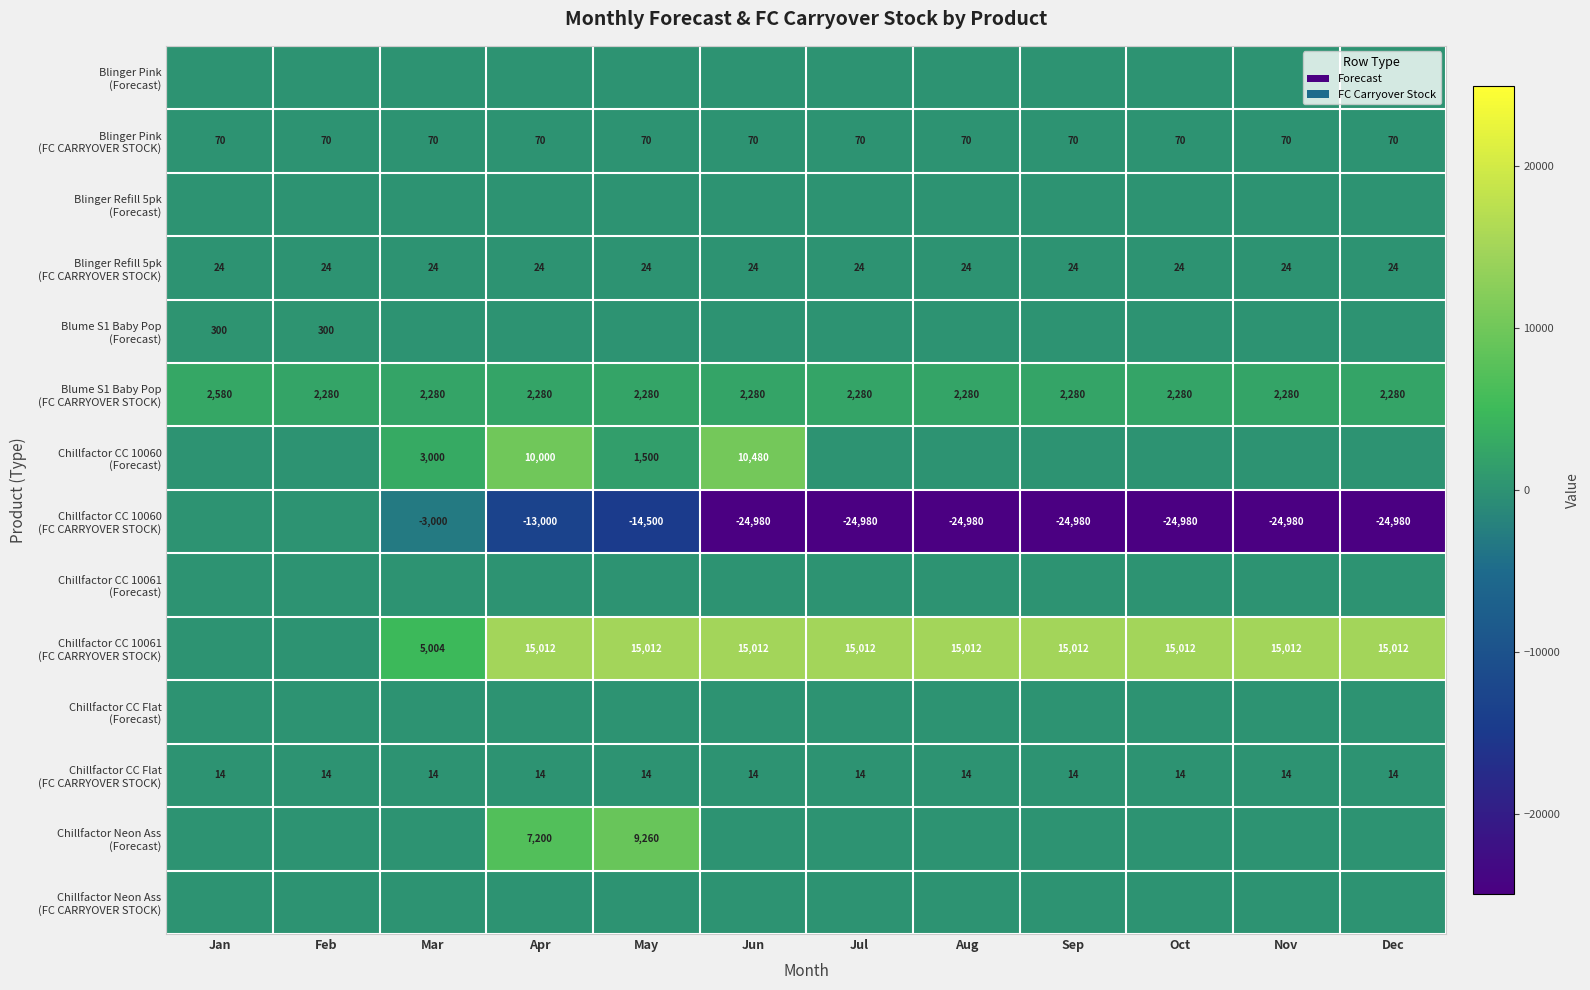

The value of Chillfactor CC Flat (FC CARRYOVER STOCK) at Dec is 7. True or false?

False